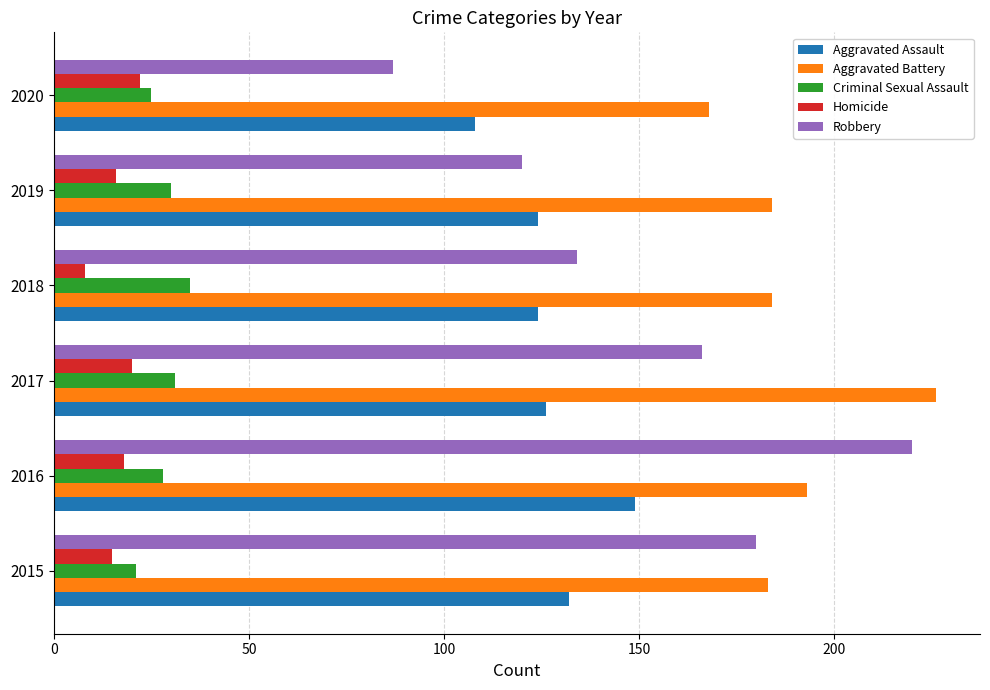

At how many categories does at least one series exceed 90?

6